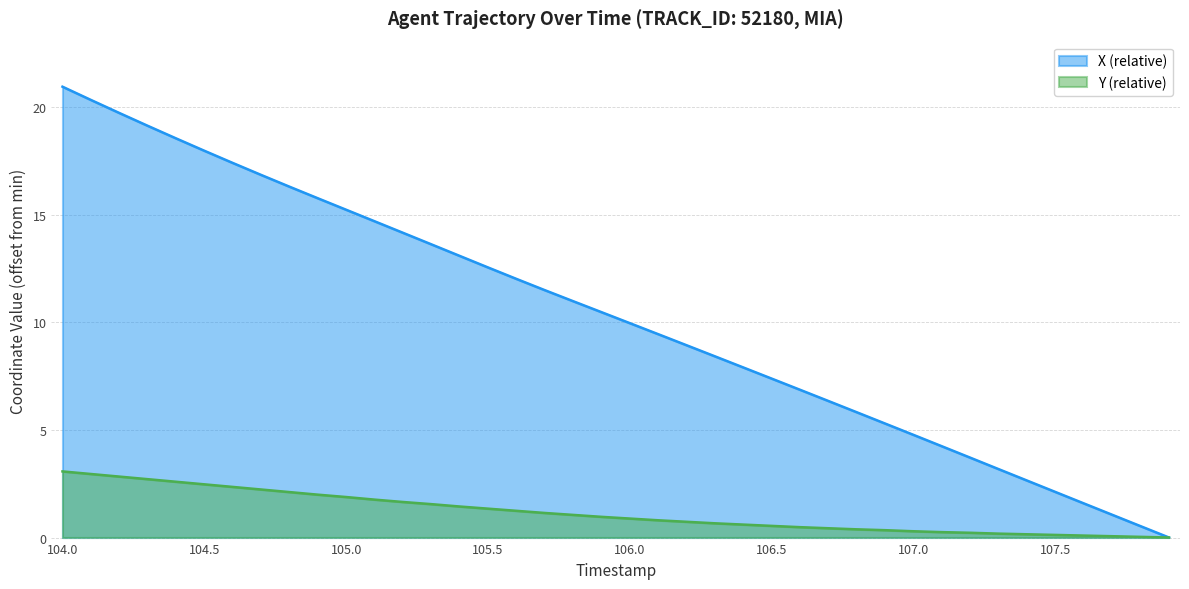

What is the average value of the X series?

10.3